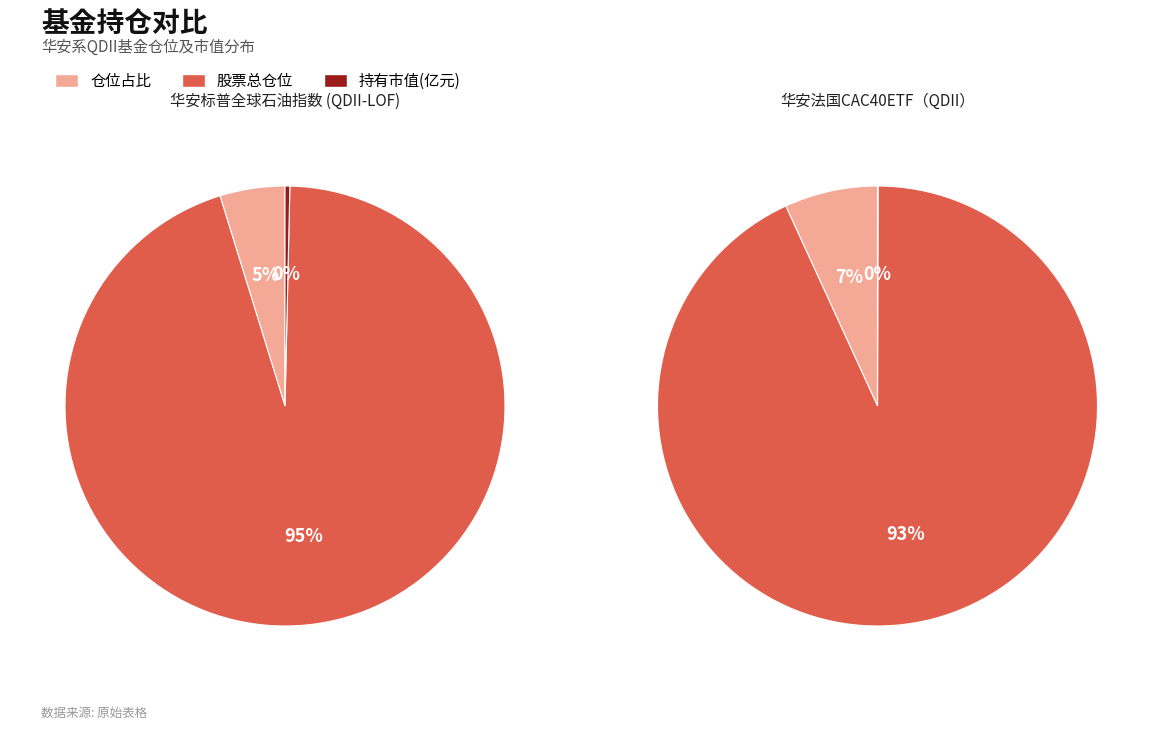

What is the difference between the highest and lowest values at 仓位占比?

2.4